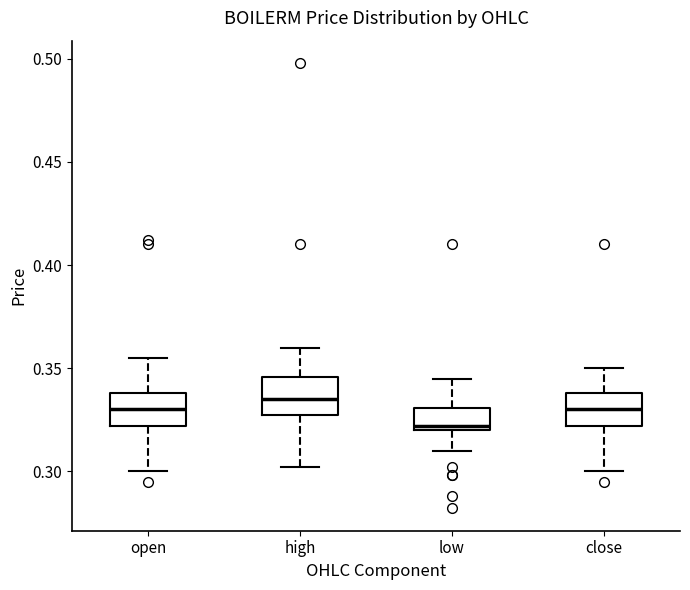

Where does the upper whisker of the box for high end on the y-axis? The values are not printed on the chart, so give them approximately, as read against the axis.

0.360